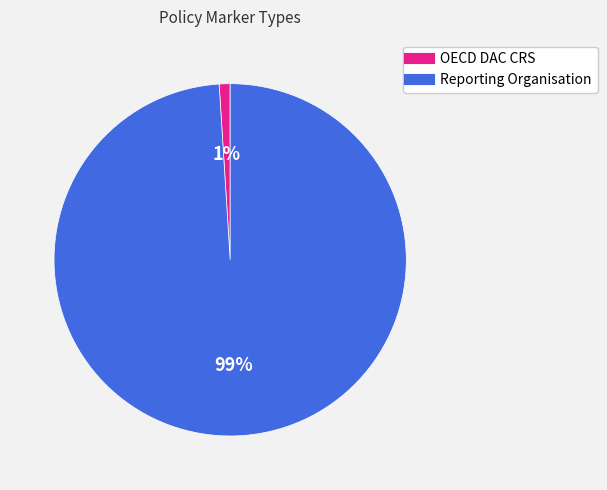

The OECD DAC CRS slice represents 1% of the pie. True or false?

True